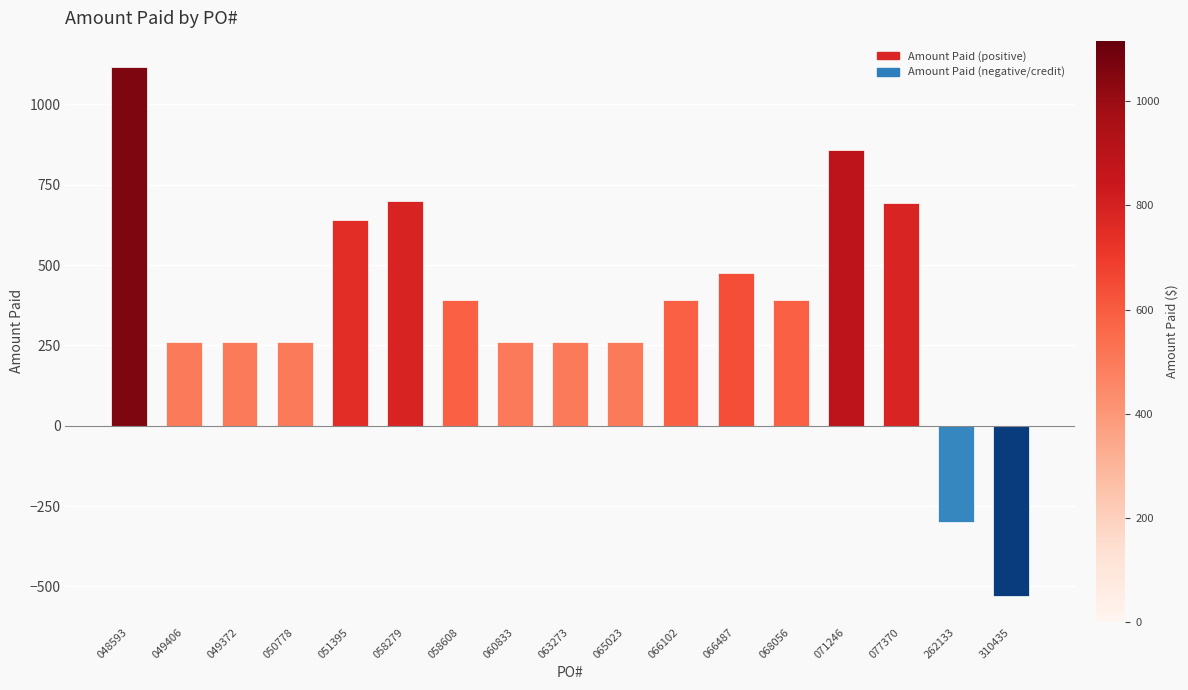

Between 071246 and 068056, which is larger?

071246